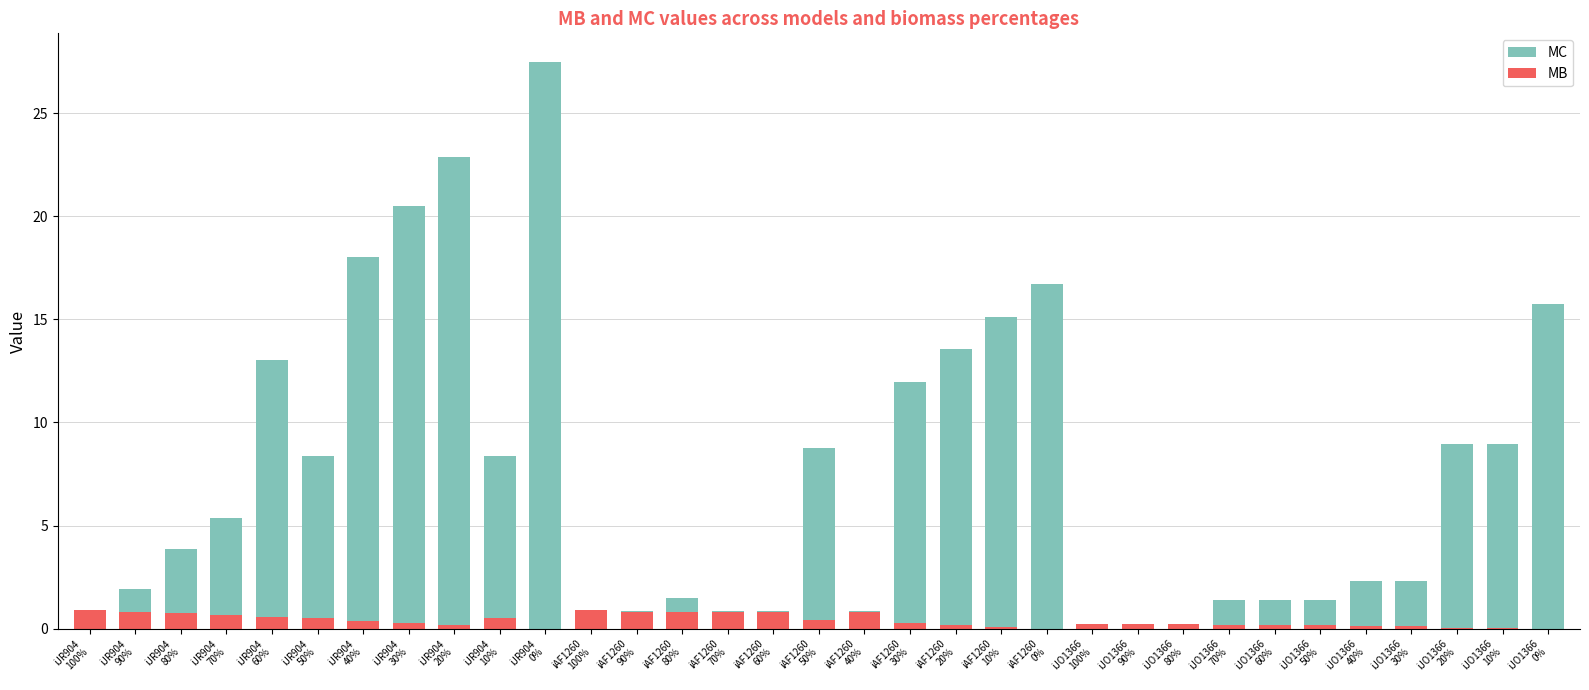

What is the difference between the maximum and second lowest values in the MC series?

27.5